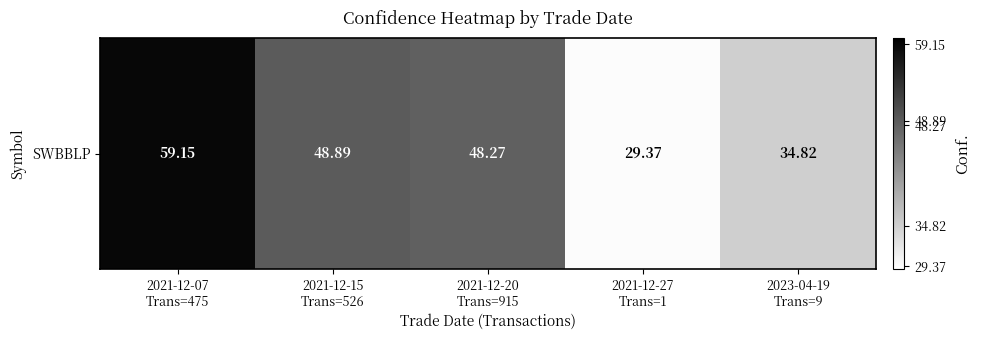

Which label corresponds to the smallest value in the chart?

2021-12-27
Trans=1